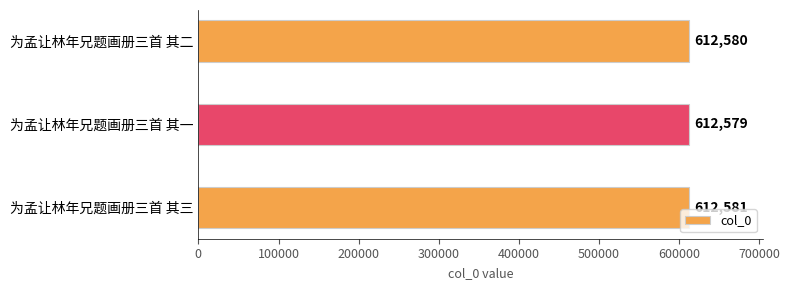

What is the label of the 2nd bar from the top?

为孟让林年兄题画册三首 其一